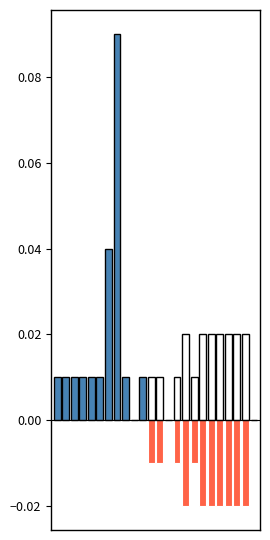

Count the number of categories in the chart.

24